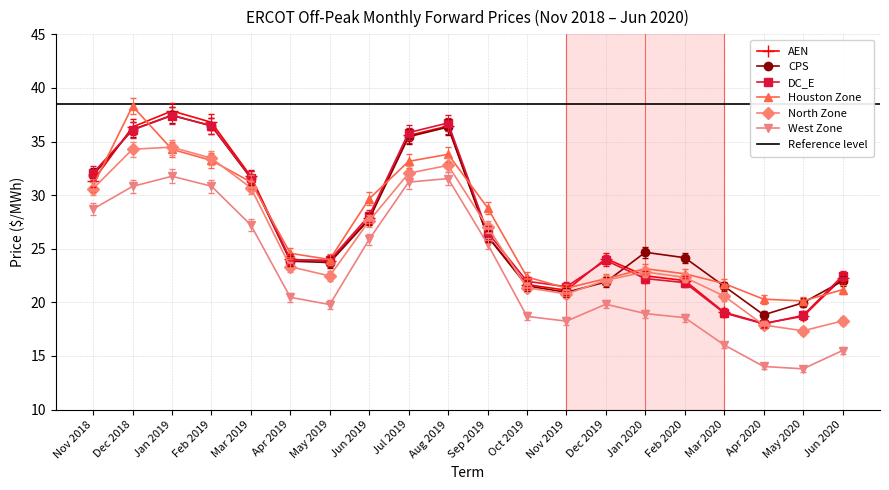

What position from the right is Jan 2020?

6